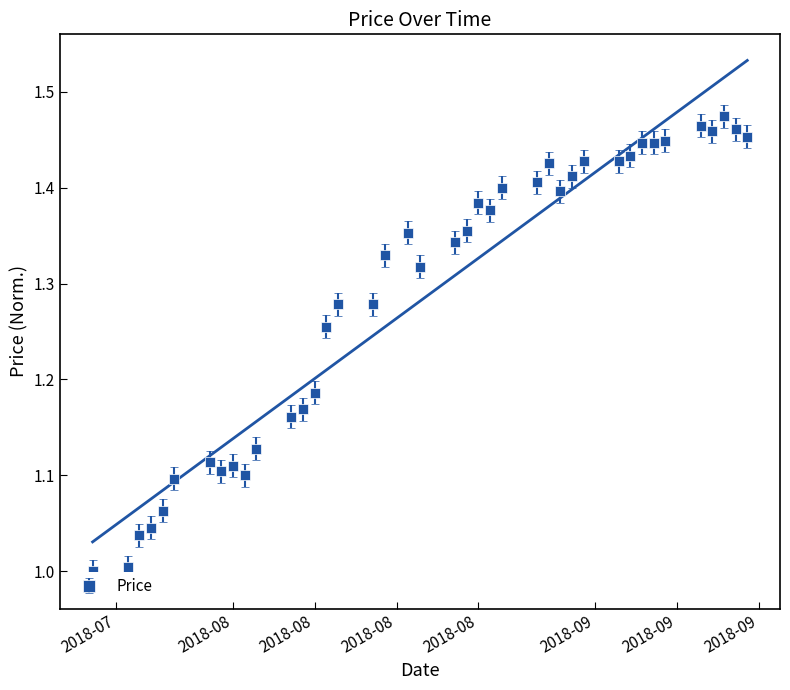

What is the greatest value displayed?

1.5